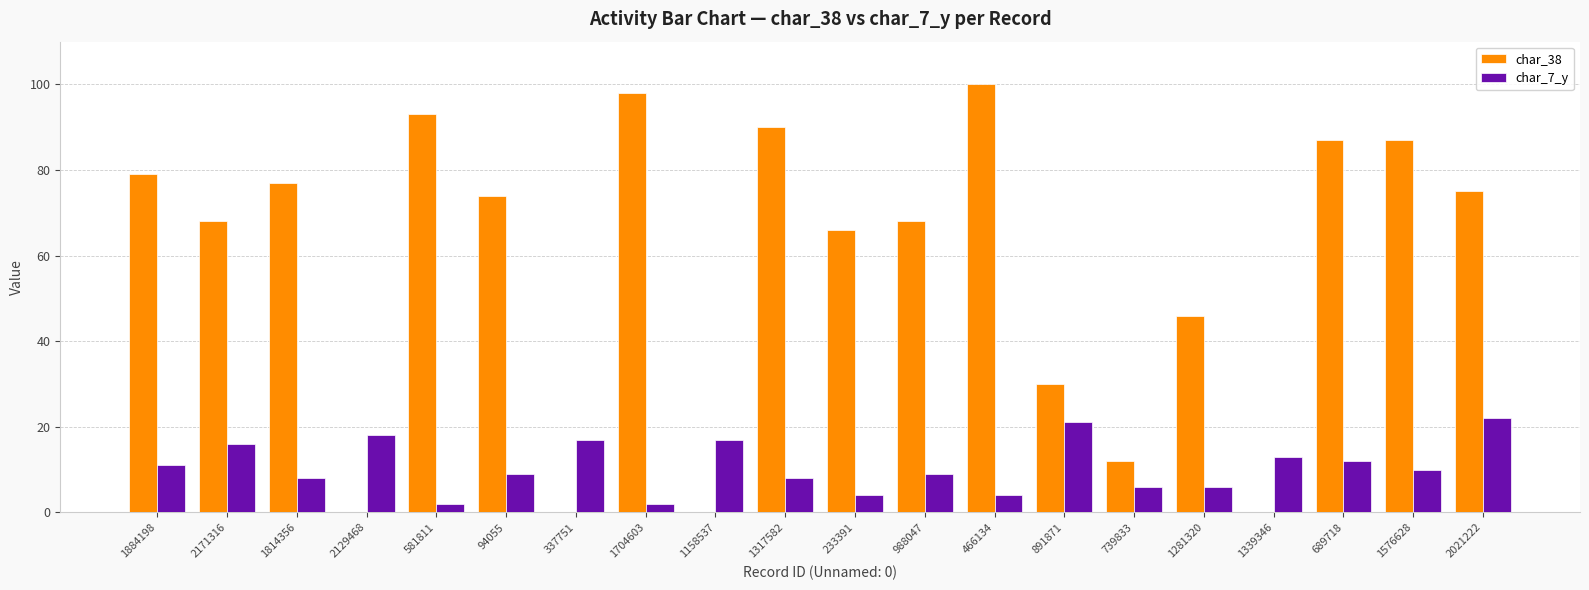

The value of char_38 at 466134 is 100. True or false?

True